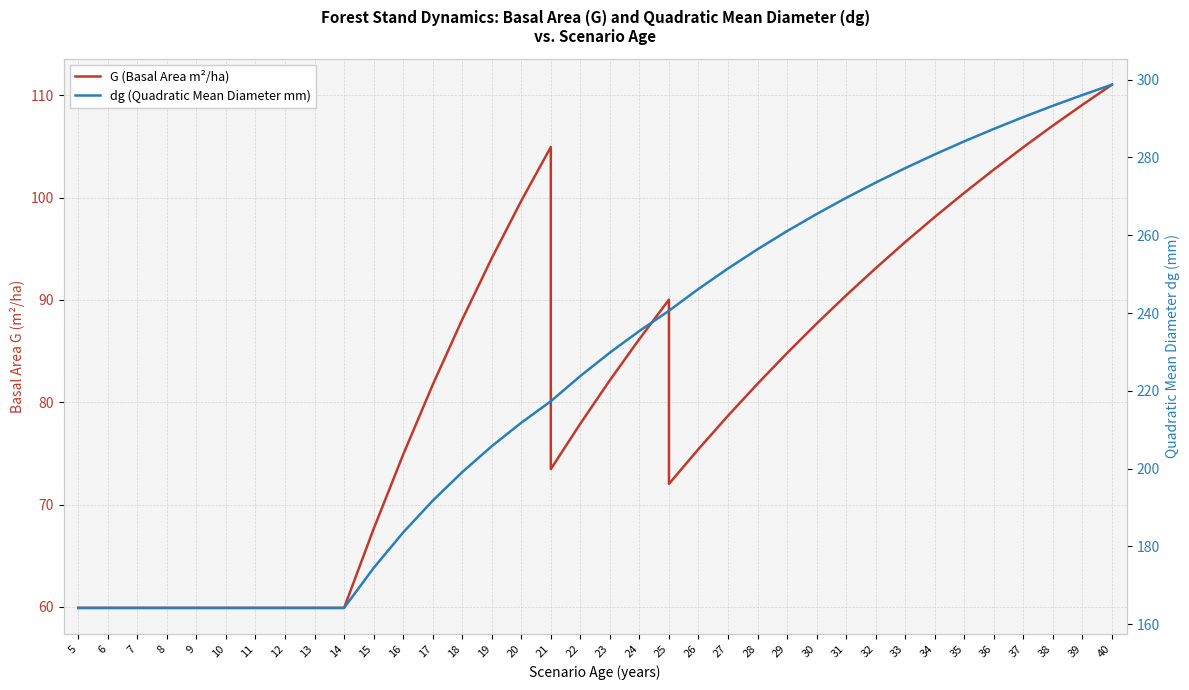

True or false: dg (Quadratic Mean Diameter mm) and G (Basal Area m²/ha) cross at least once.

False